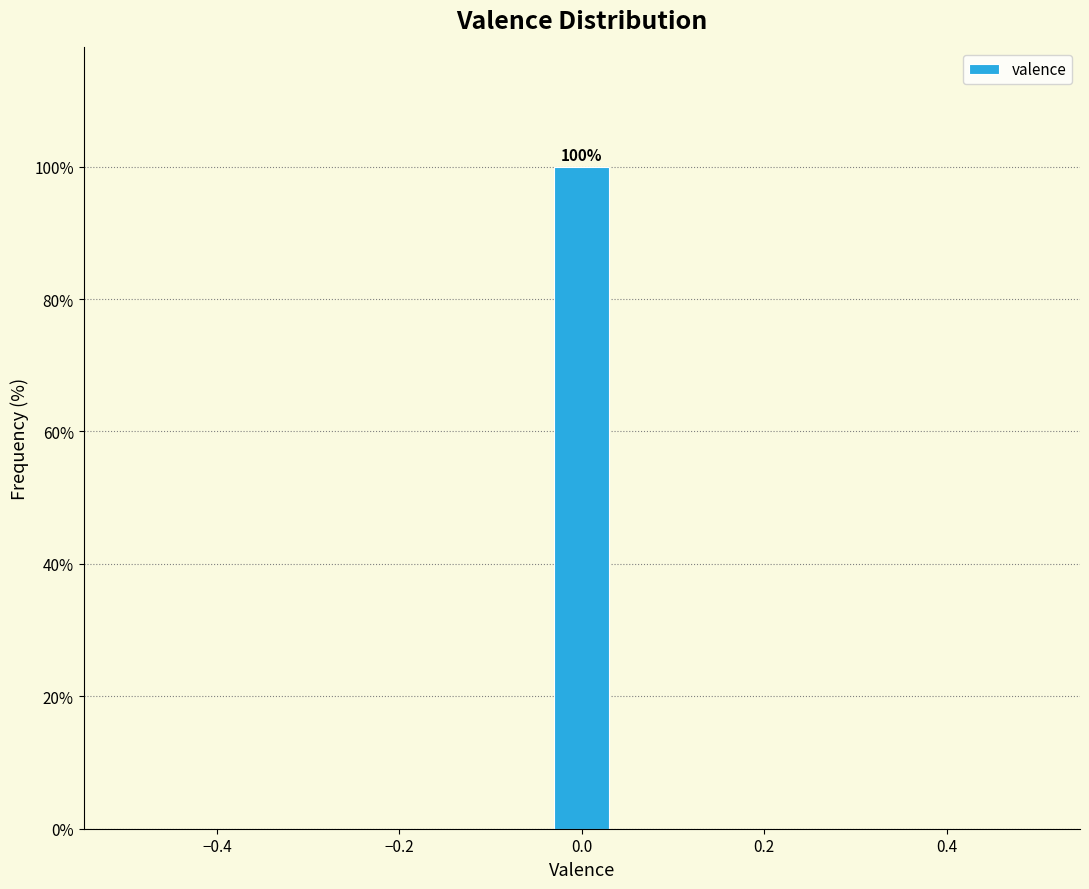

Around what value on the x-axis is the tallest bar? Give the approximate position of its centre, as read against the axis.

0.00